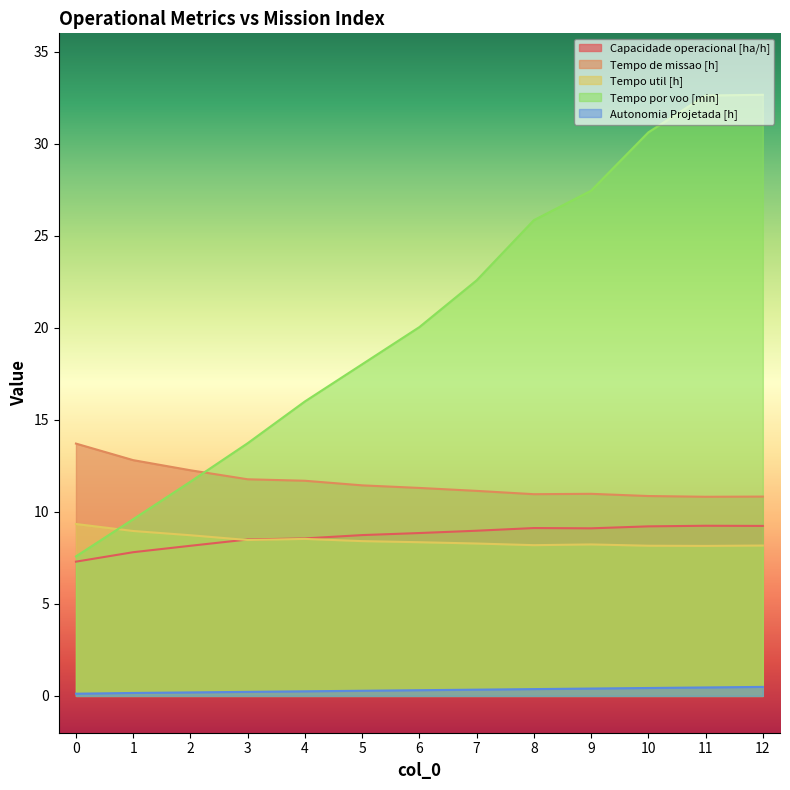

What is the value of the Tempo de missao [h] point at the 13th from the left?

10.8